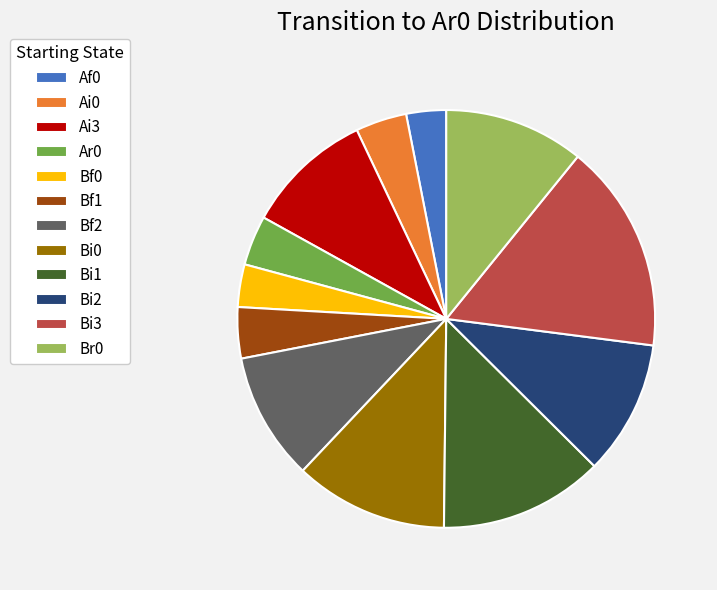

Between Bi1 and Af0, which is larger?

Bi1